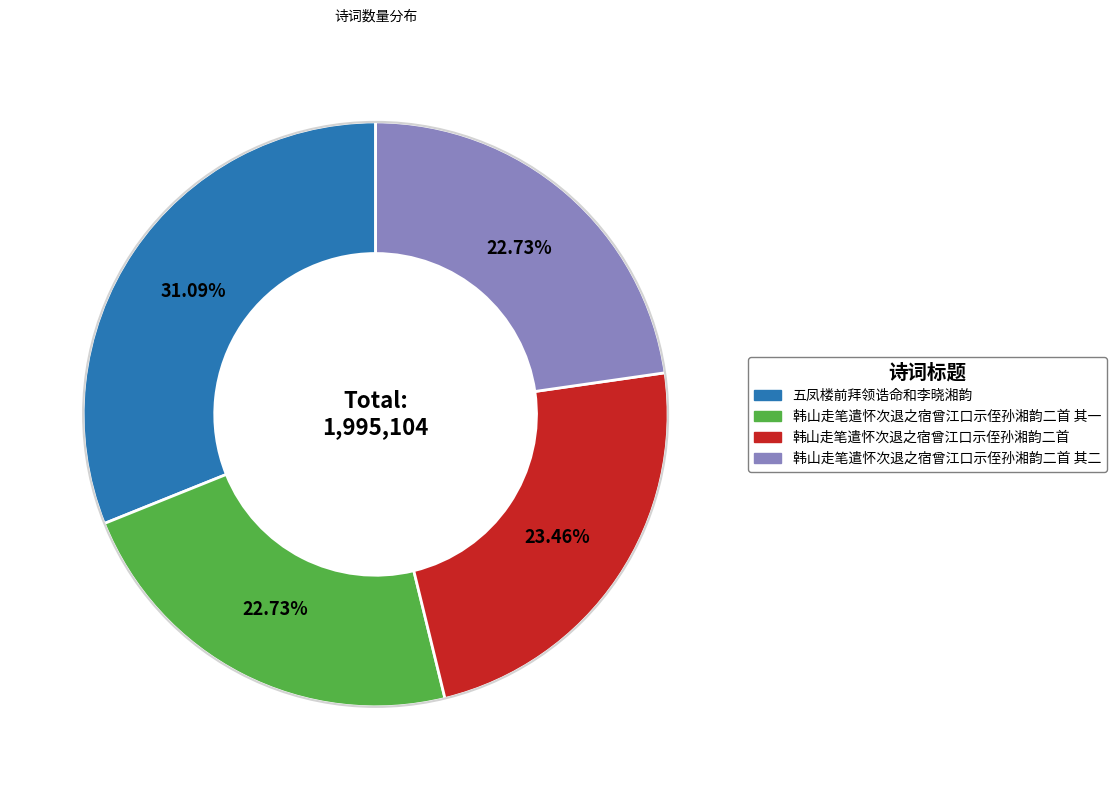

Does any single category account for the majority?

No